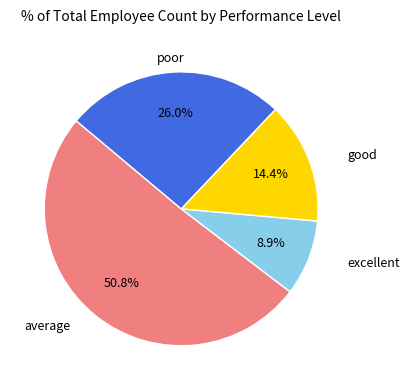

Is there a majority slice in this chart?

Yes